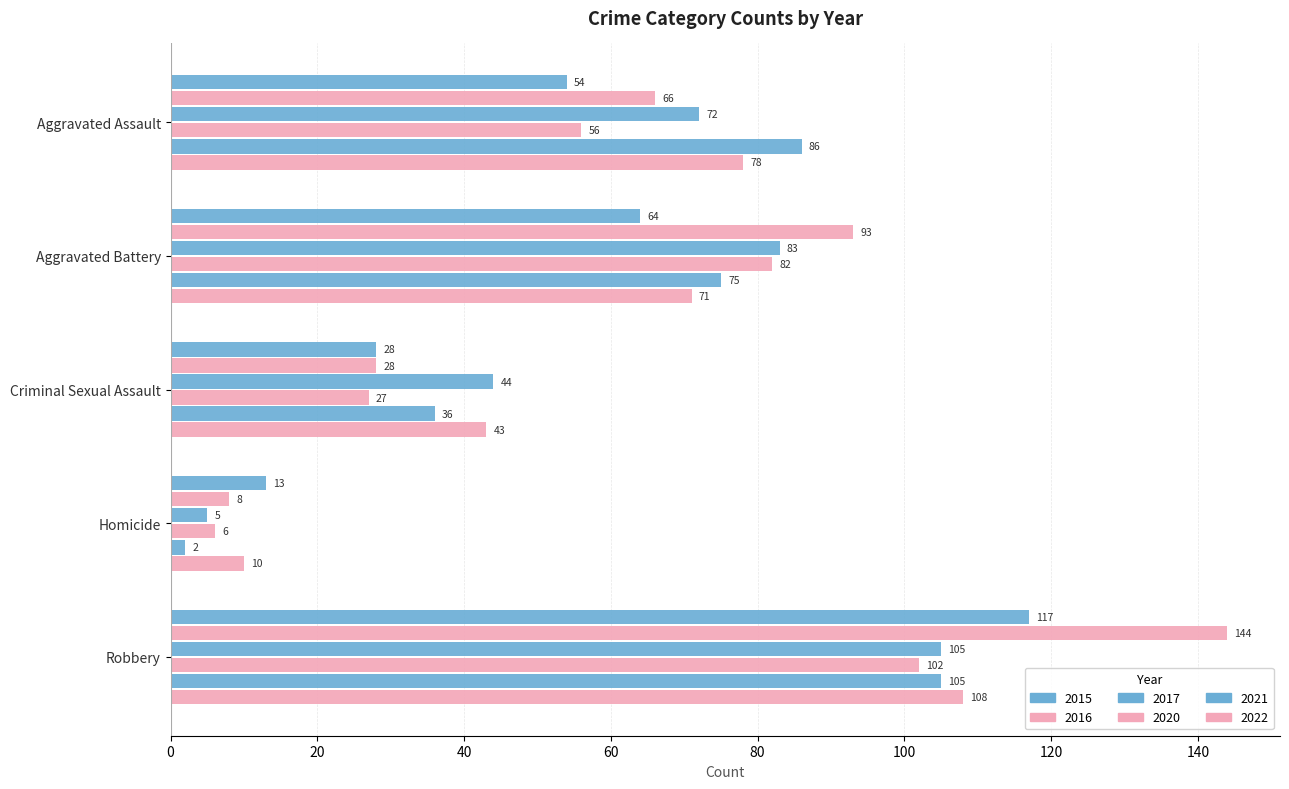

What is the total value across all series at Homicide?

44